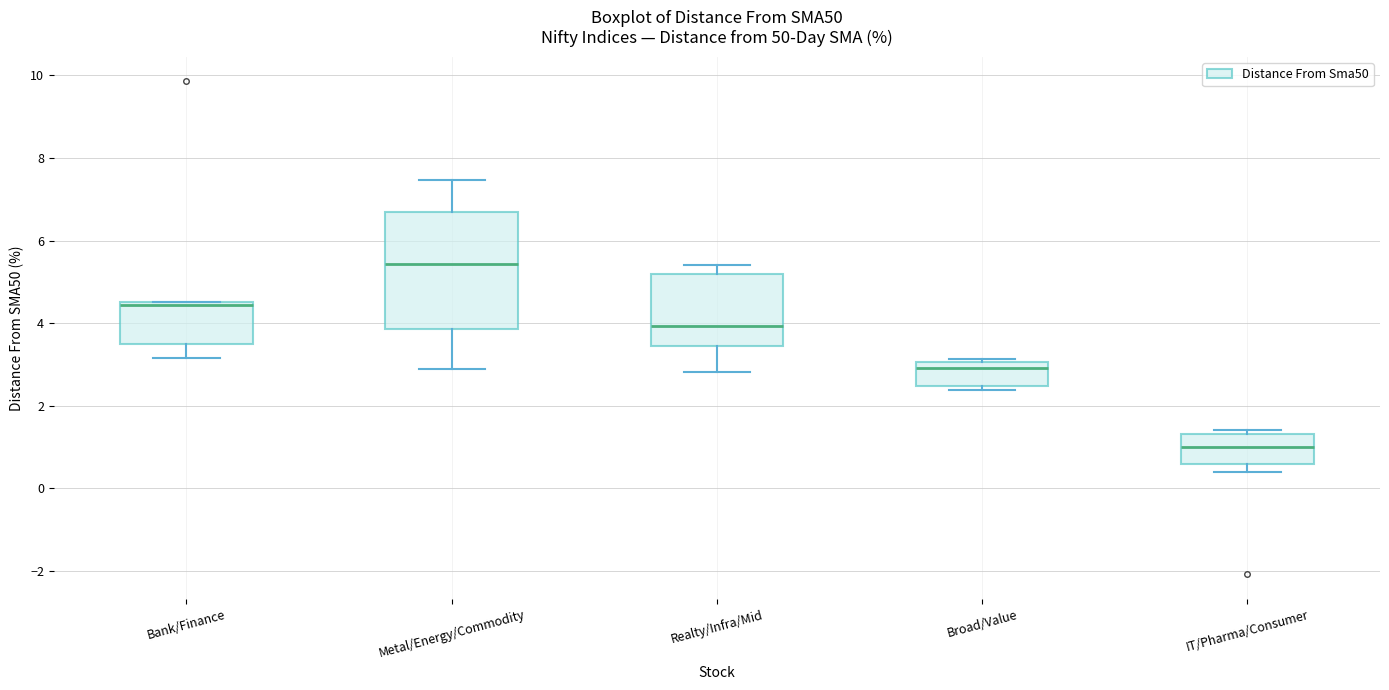

Reading left to right, transcribe this box plot: for each box, give where its median line is, the range the box spans, and where its two whiskers end, as read against the y-axis. The values are not printed on the chart, so give them approximately, as read against the axis.

Bank/Finance: median 4.4, box 3.6 to 4.6, whiskers 3.2 to 4.6
Metal/Energy/Commodity: median 5.4, box 3.8 to 6.6, whiskers 3.0 to 7.4
Realty/Infra/Mid: median 4.0, box 3.4 to 5.2, whiskers 2.8 to 5.4
Broad/Value: median 3.0 (just below the box's upper edge), box 2.4 to 3.0, whiskers 2.4 (just below the box's lower edge) to 3.2
IT/Pharma/Consumer: median 1.0, box 0.6 to 1.4, whiskers 0.4 to 1.4 (just above the box's upper edge)